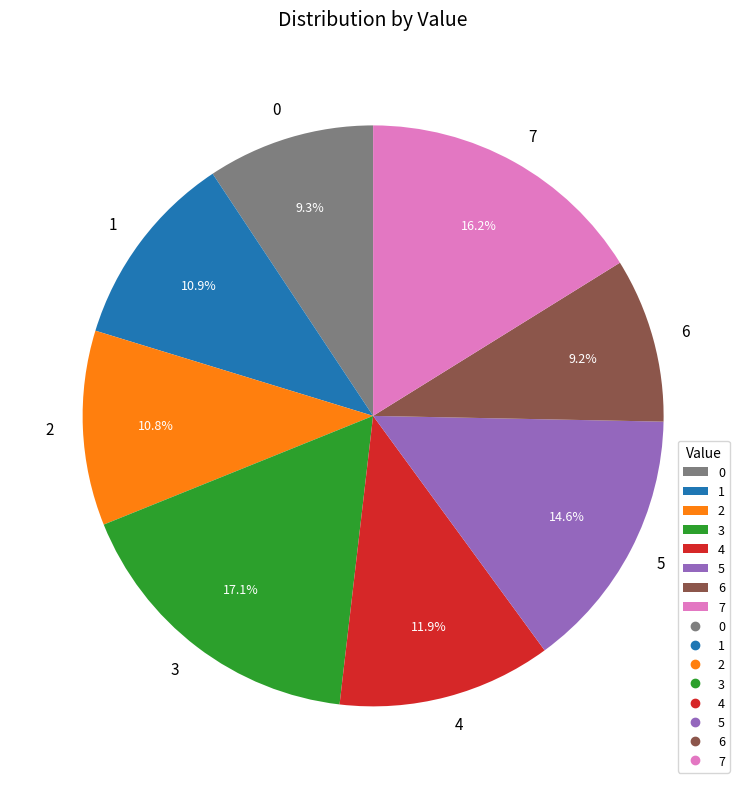

How many slices are in this pie chart?

8